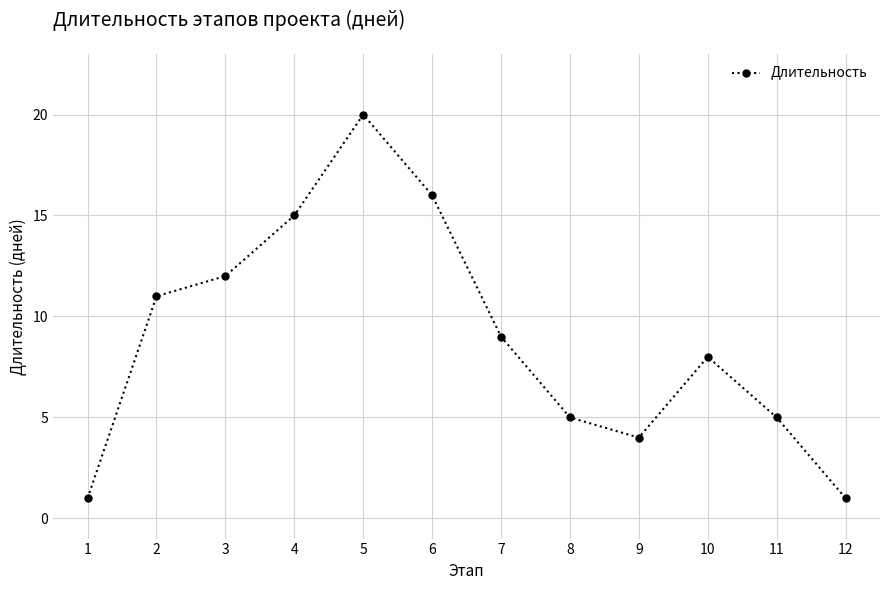

Reading left to right, list all the values displayed in this chart.

1=1	2=11	3=12	4=15	5=20	6=16	7=9	8=5	9=4	10=8	11=5	12=1